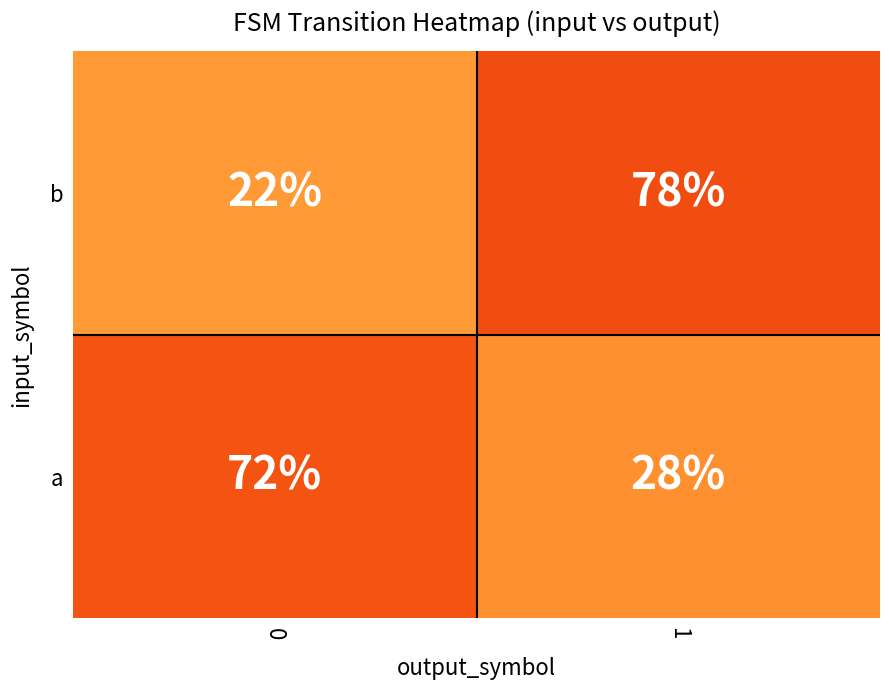

What is the sum of all b values?

100